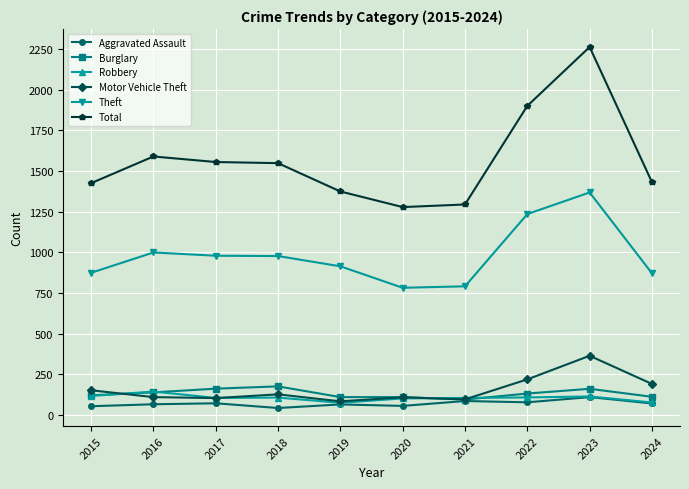

True or false: Total and Motor Vehicle Theft cross at least once.

False